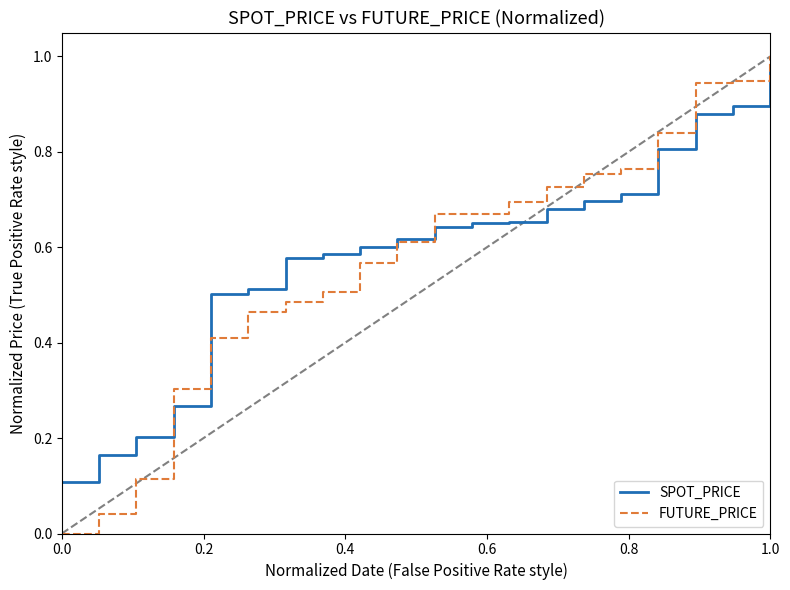

Which series has the largest range (max minus min)?

FUTURE_PRICE